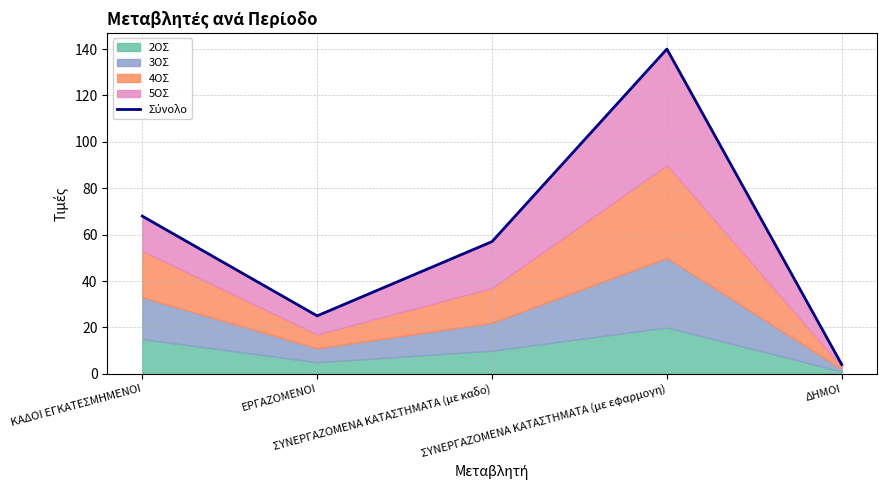

Where is the first local minimum?

ΕΡΓΑΖΟΜΕΝΟΙ